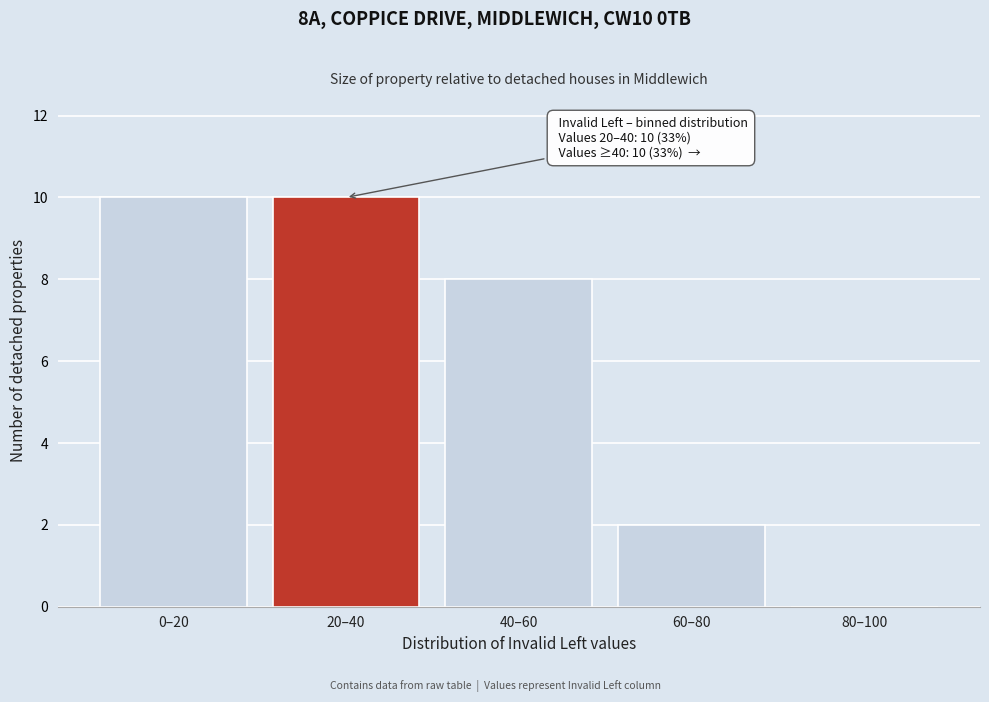

Reading left to right, transcribe all the data shown in this chart.

0–20=10	20–40=10	40–60=8	60–80=2	80–100=0